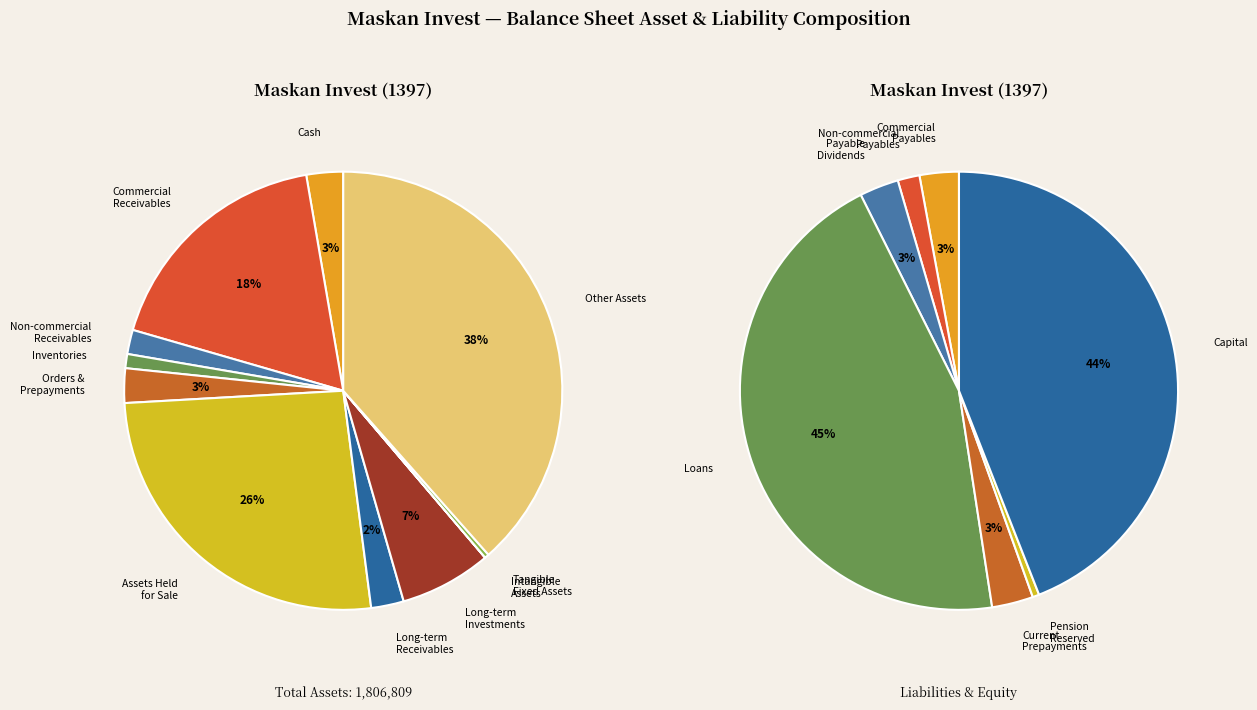

Is there a majority slice in this chart?

No